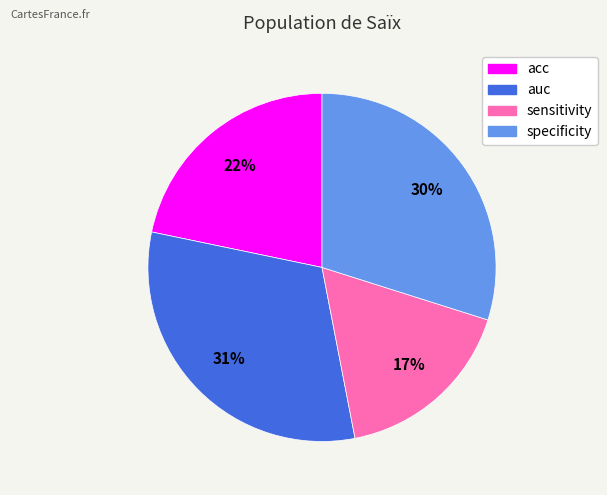

Which slice is the smallest?

sensitivity